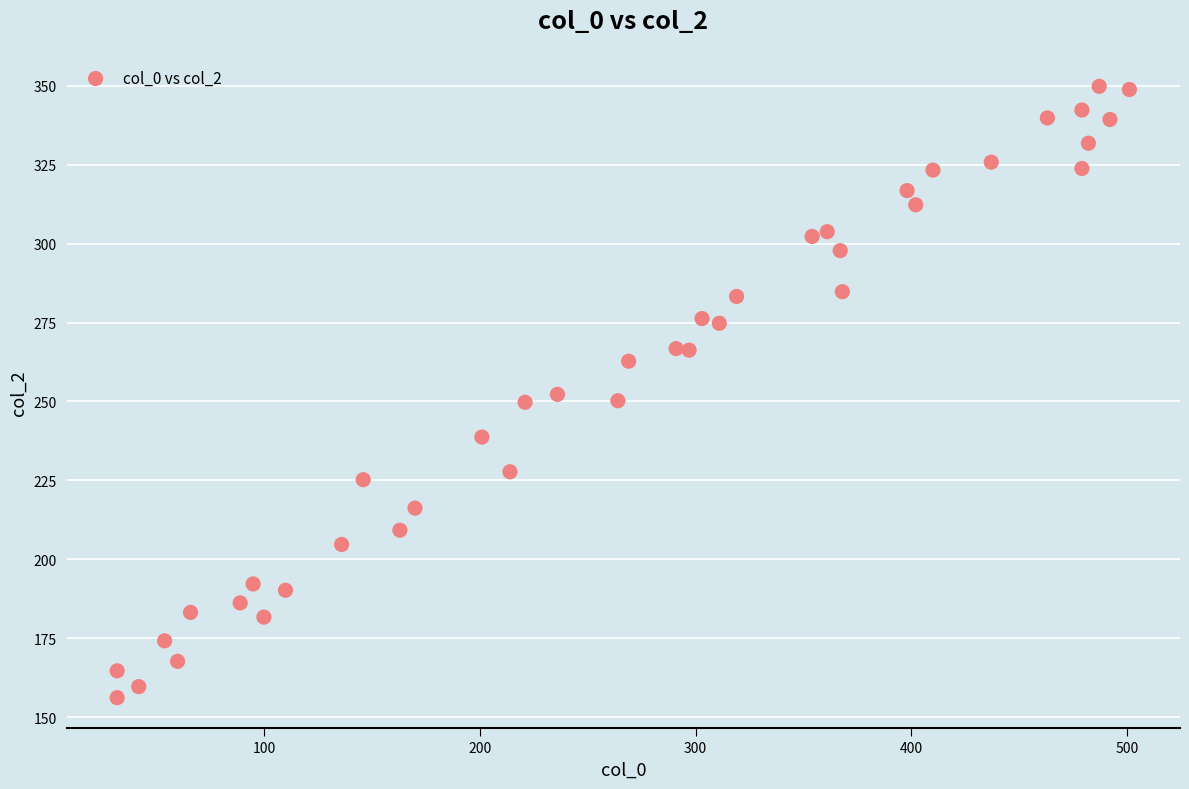

What is the range of Y values (max minus min)?

193.5